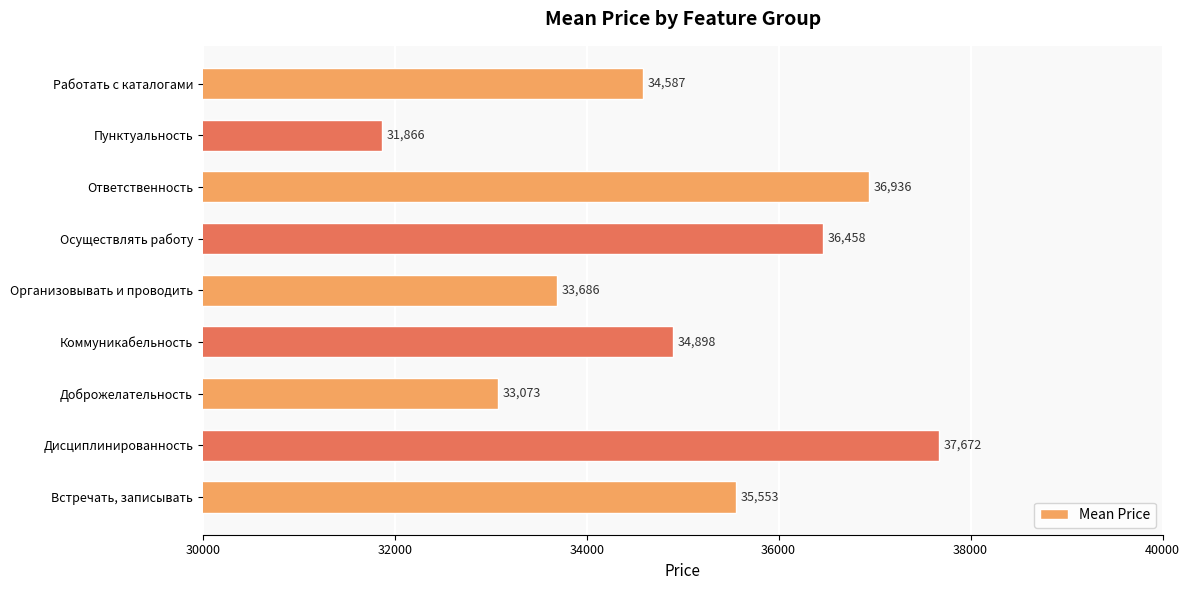

What value does the data have at Доброжелательность?

33073.1